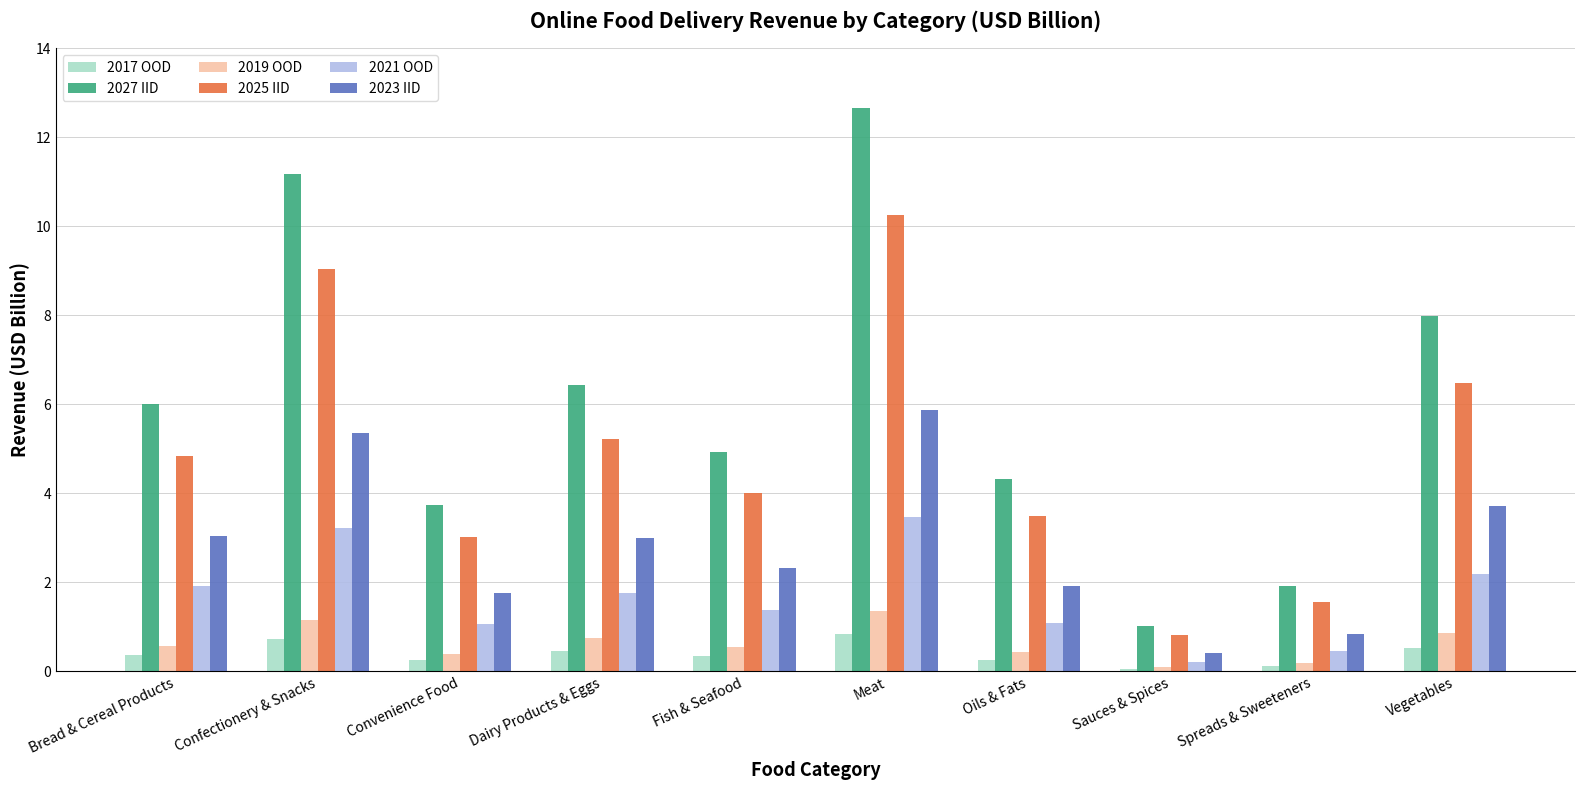

Between Bread & Cereal Products and Convenience Food, which series saw the biggest shift?

2027 IID